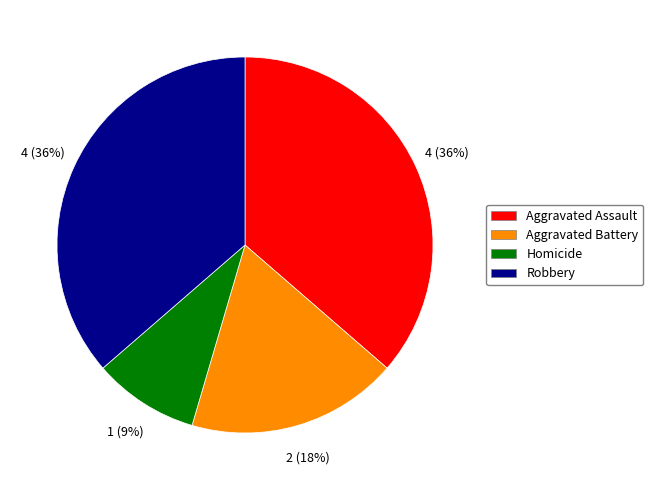

Which category has the smallest portion of the pie?

Homicide